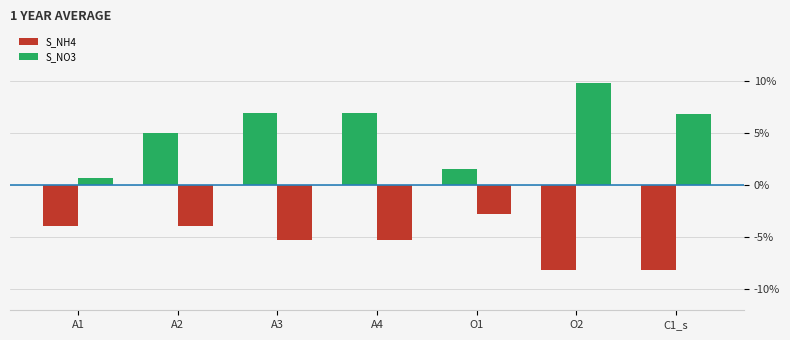

At which category is the sum across all series the highest?

O2